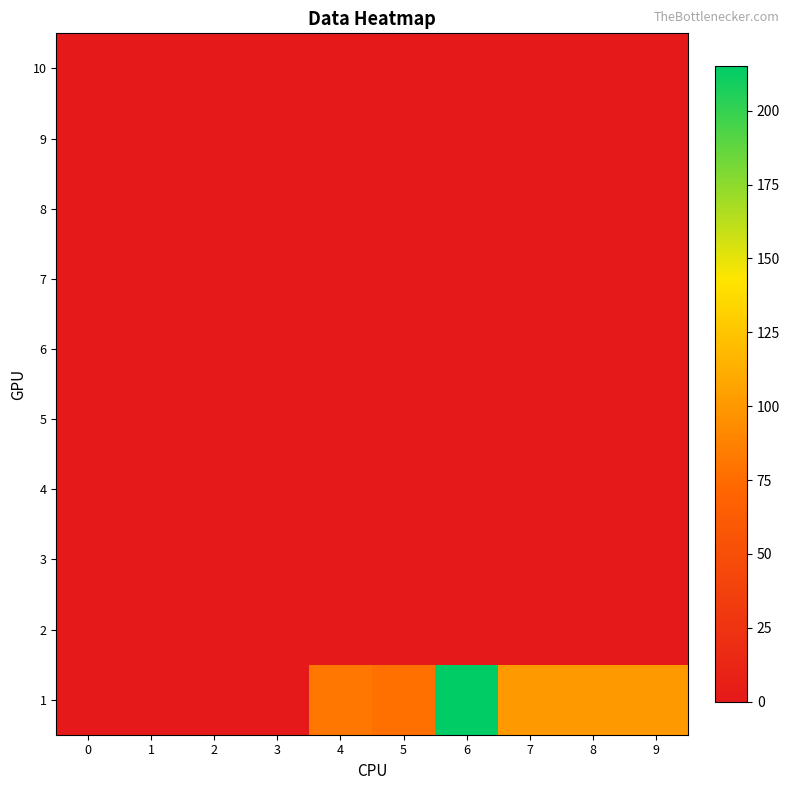

Reading left to right, list all the values displayed in this chart.

1: 0=0	1=0	2=0	3=0	4=81	5=78	6=215	7=100	8=100	9=100
2: 0=0	1=0	2=0	3=0	4=0	5=0	6=0	7=0	8=0	9=0
3: 0=0	1=0	2=0	3=0	4=0	5=0	6=0	7=0	8=0	9=0
4: 0=0	1=0	2=0	3=0	4=0	5=0	6=0	7=0	8=0	9=0
5: 0=0	1=0	2=0	3=0	4=0	5=0	6=0	7=0	8=0	9=0
6: 0=0	1=0	2=0	3=0	4=0	5=0	6=0	7=0	8=0	9=0
7: 0=0	1=0	2=0	3=0	4=0	5=0	6=0	7=0	8=0	9=0
8: 0=0	1=0	2=0	3=0	4=0	5=0	6=0	7=0	8=0	9=0
9: 0=0	1=0	2=0	3=0	4=0	5=0	6=0	7=0	8=0	9=0
10: 0=0	1=0	2=0	3=0	4=0	5=0	6=0	7=0	8=0	9=0